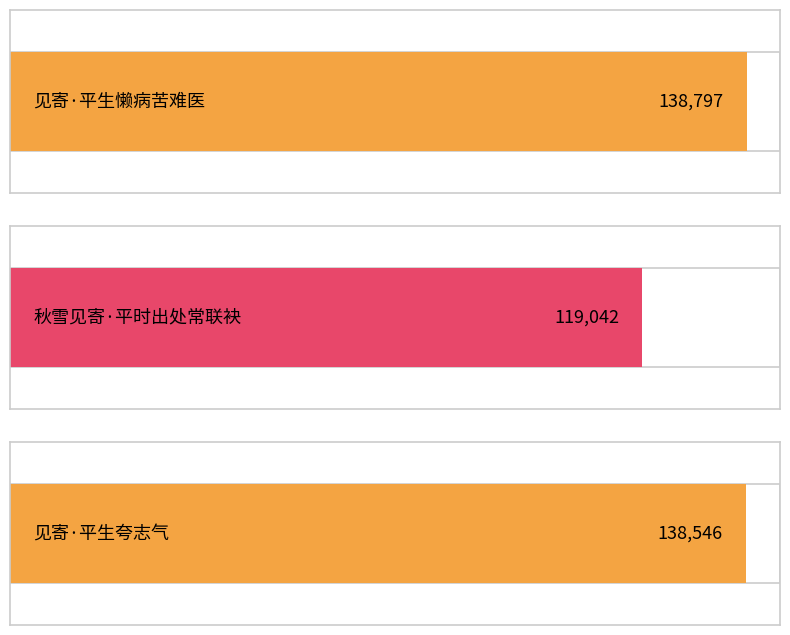

List the labels in order of value, smallest first.

秋雪见寄·平时出处常联袂, 见寄·平生夸志气, 见寄·平生懒病苦难医